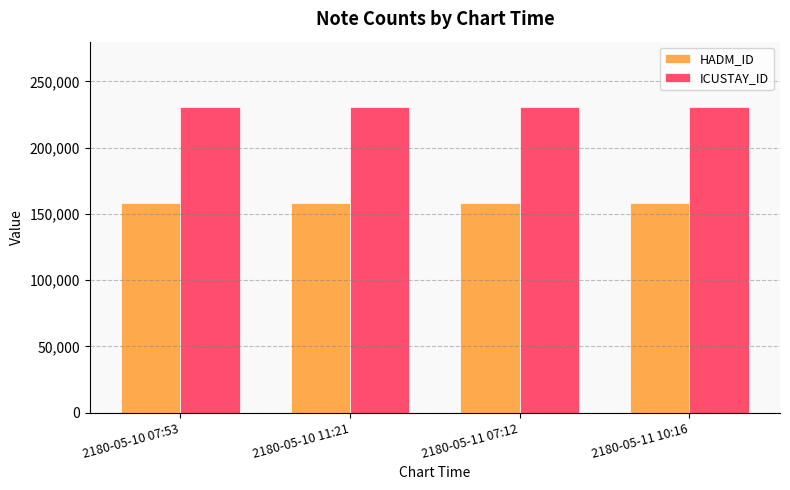

How many distinct data groups are displayed?

2